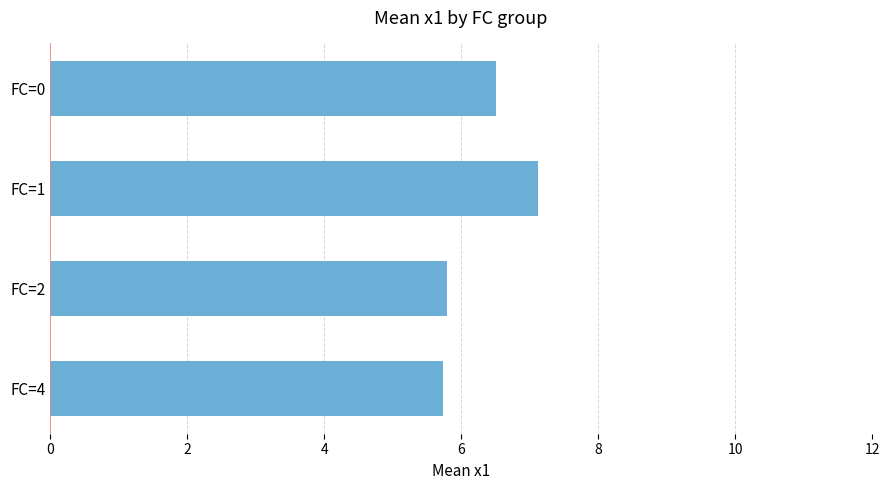

Is it true that the value at FC=1 is 2.9?

False